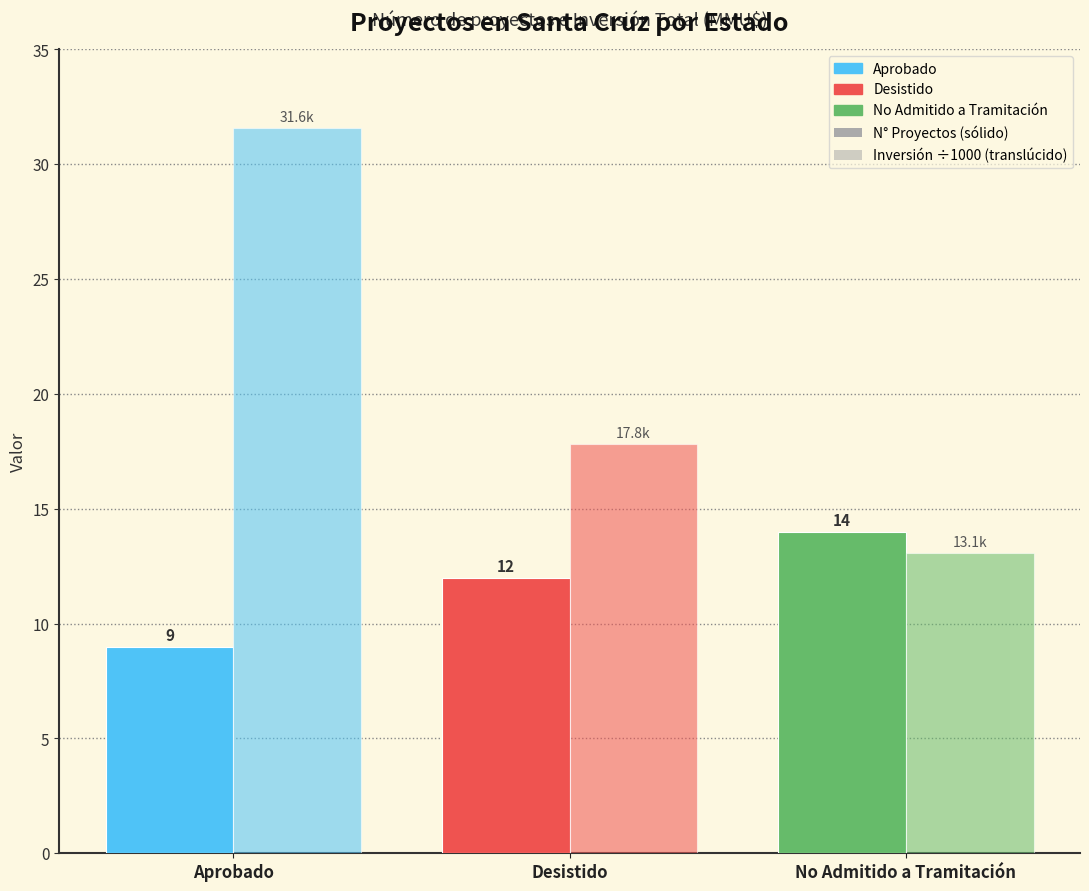

Does the chart contain any negative values?

No